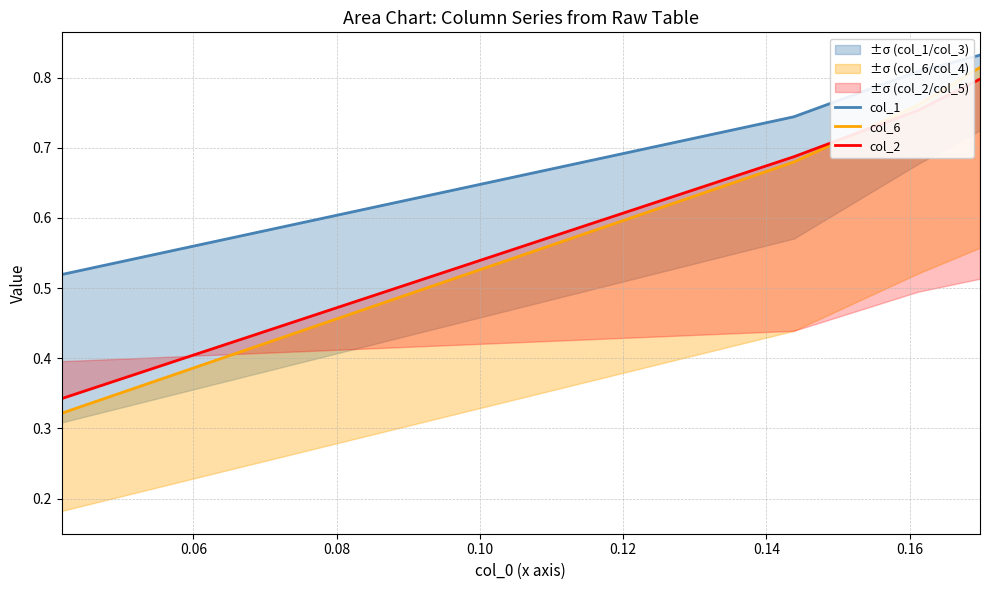

True or false: col_1 and col_2 cross at least once.

False